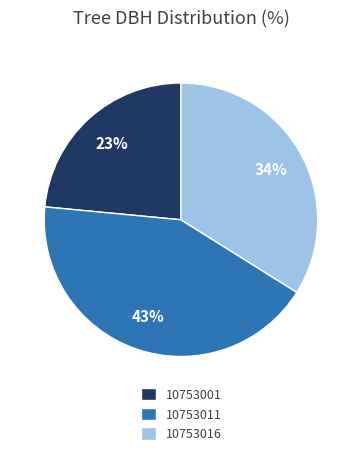

The 10753016 slice represents 42% of the pie. True or false?

False